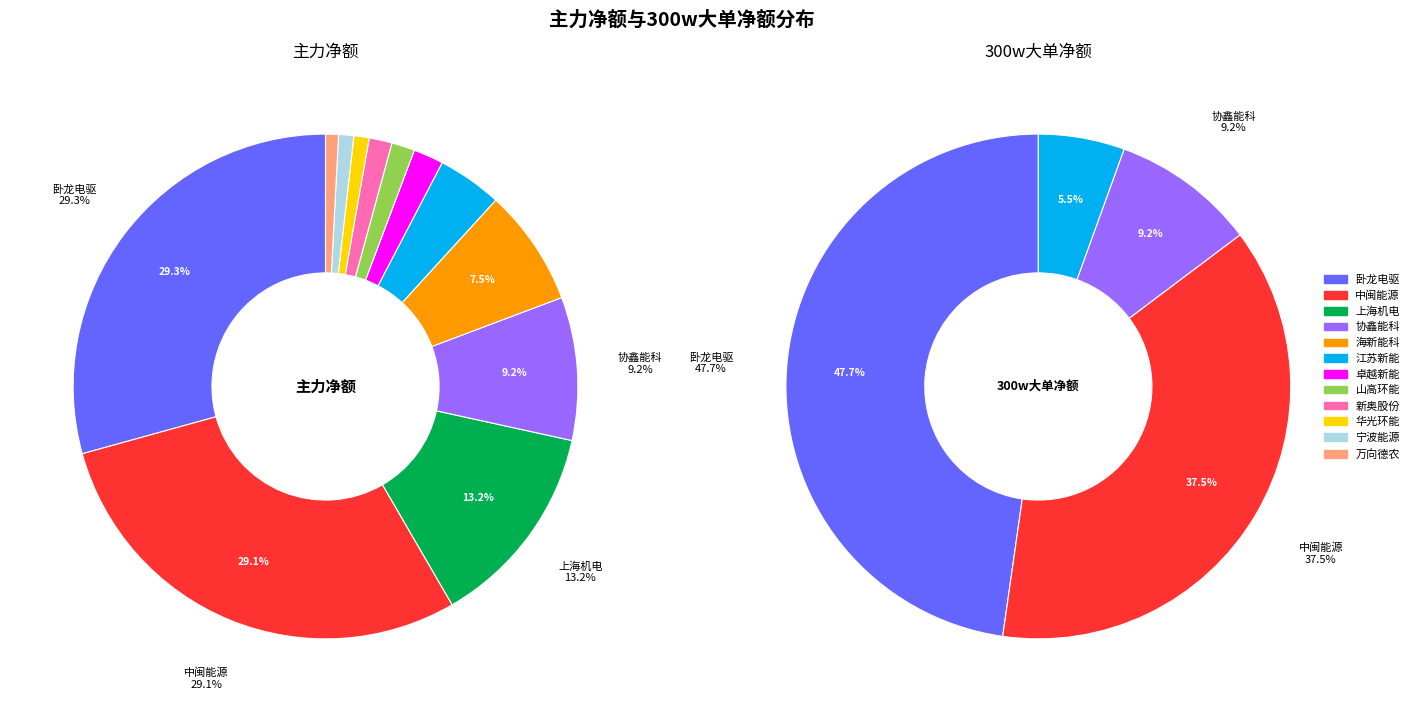

The 上海机电 slice represents 1% of the pie. True or false?

False